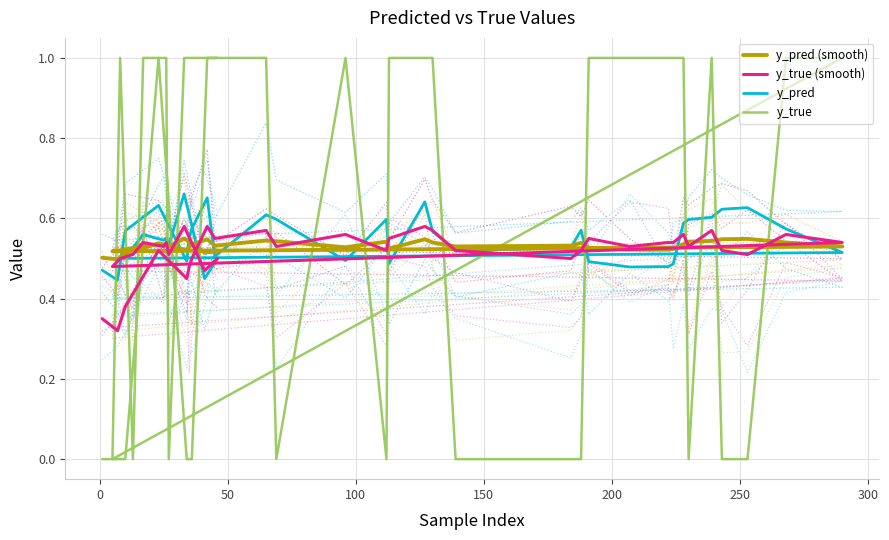

What is the value of the y_pred point at the 20th from the left?

0.5